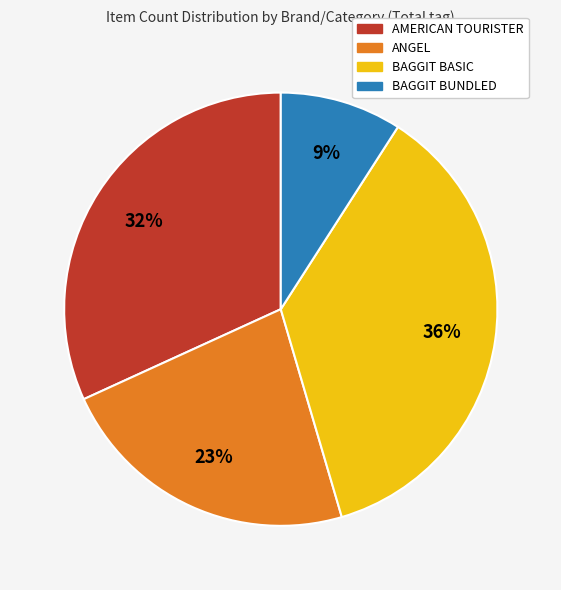

Combined, do AMERICAN TOURISTER and ANGEL account for over 50%?

Yes